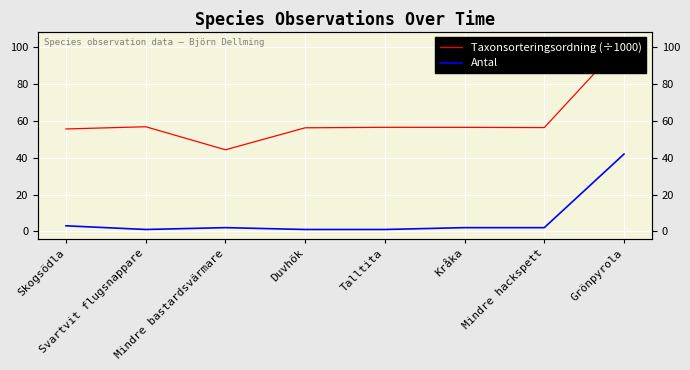

Which has a higher value, Grönpyrola or Mindre bastardsvärmare?

Grönpyrola